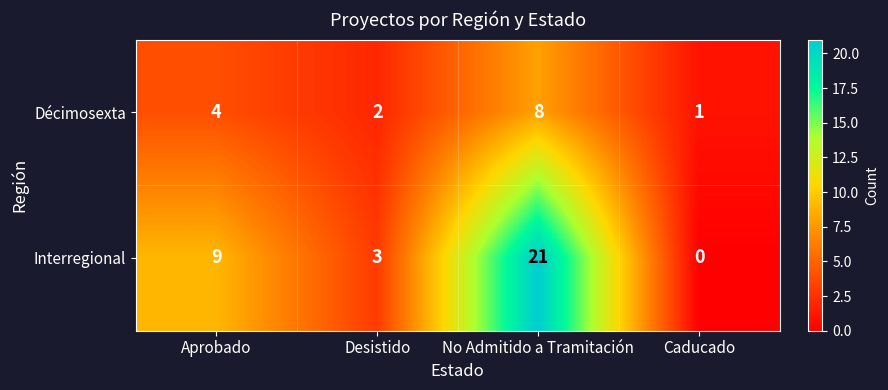

Rank the series by their maximum value, from lowest to highest.

Décimosexta, Interregional